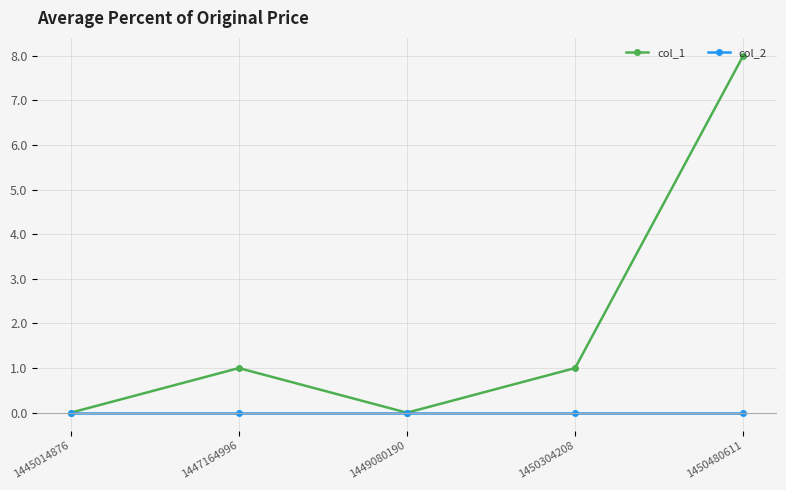

Rank the series by their maximum value, from lowest to highest.

col_2, col_1